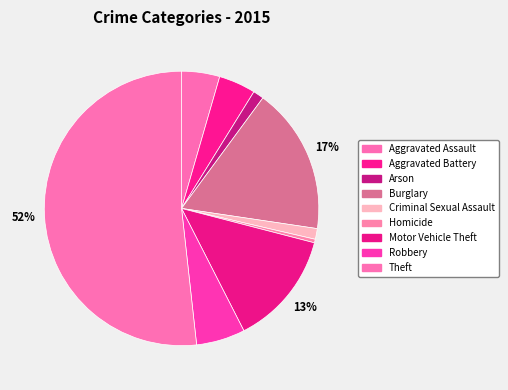

How many slices are in this pie chart?

9